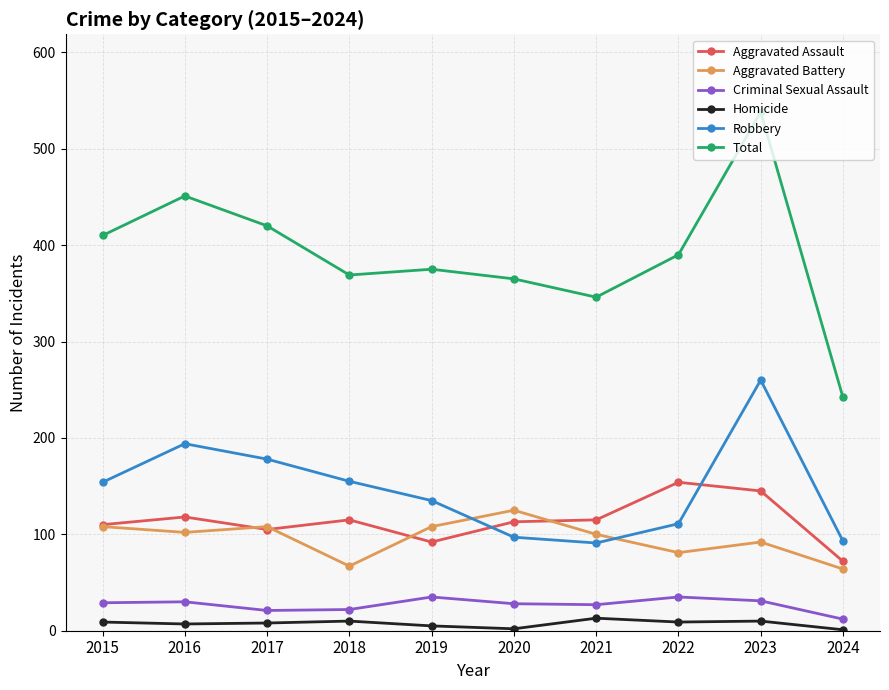

How many interior local valleys does the Total series have?

2